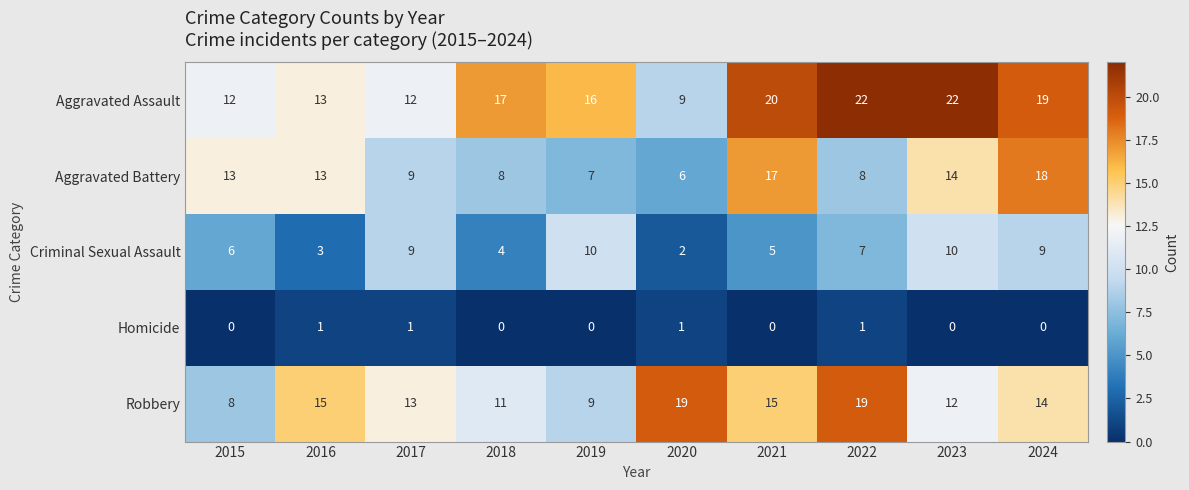

Which series changed the most between 2016 and 2019?

Criminal Sexual Assault